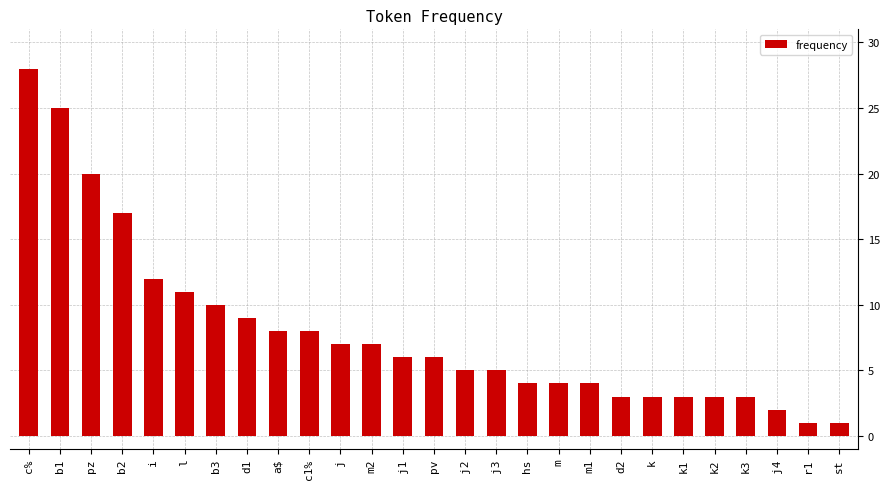

How many series are shown in this chart?

1